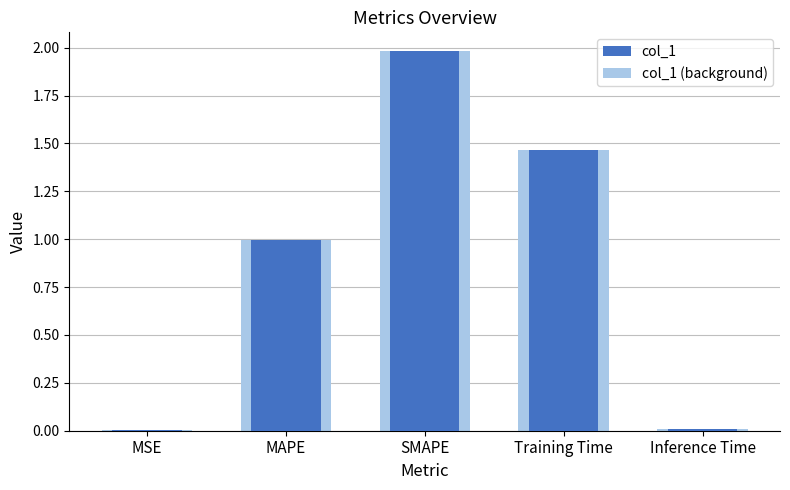

How many categories are shown in the chart?

5